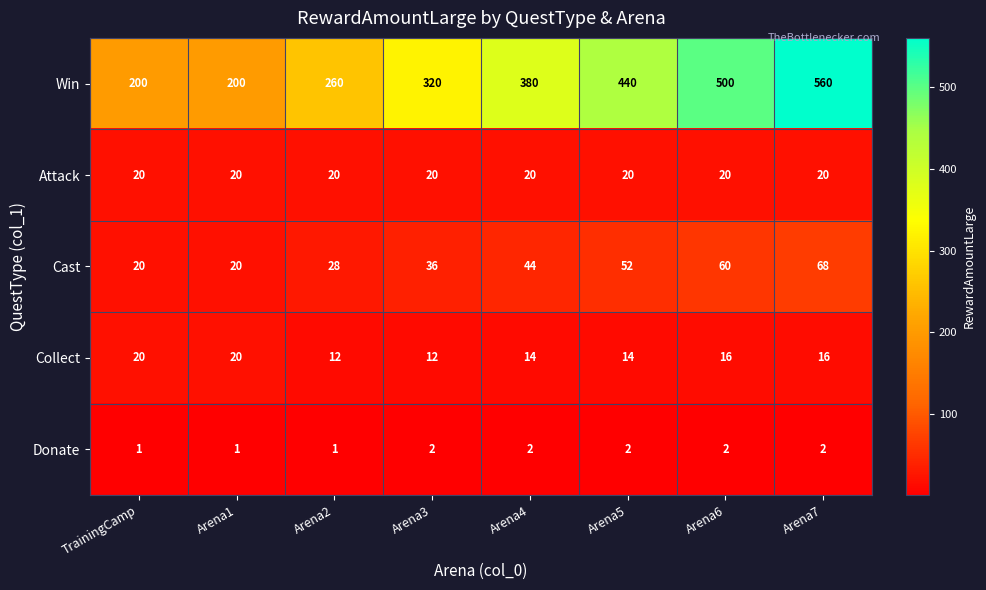

Between Arena1 and Arena3, which series saw the biggest shift?

Win